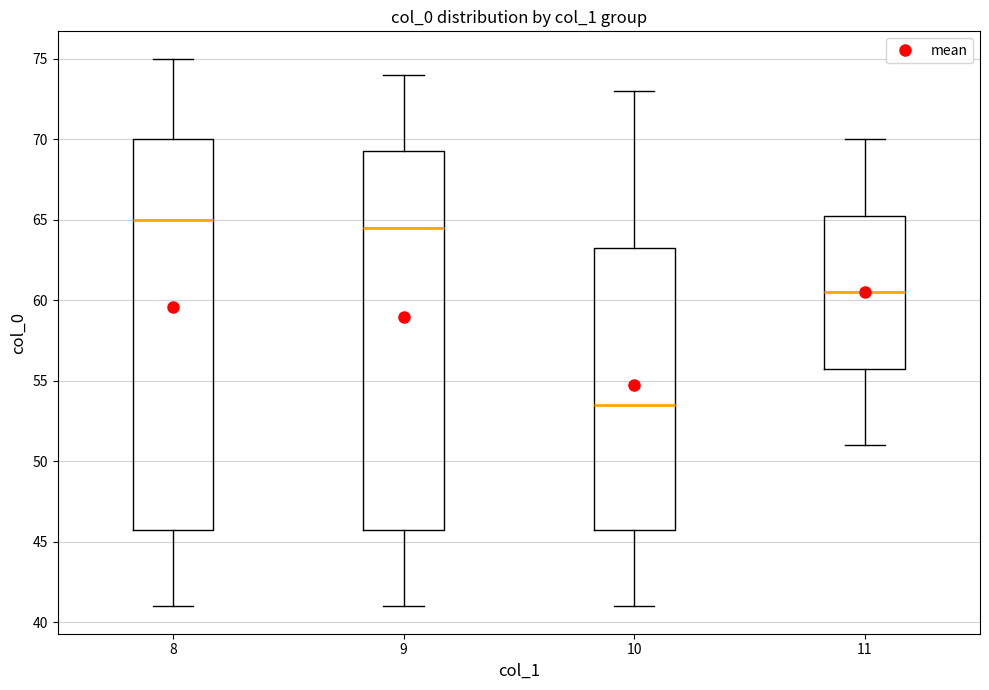

Where does the lower whisker of the box at x = 9 end on the y-axis? The values are not printed on the chart, so give them approximately, as read against the axis.

41.0